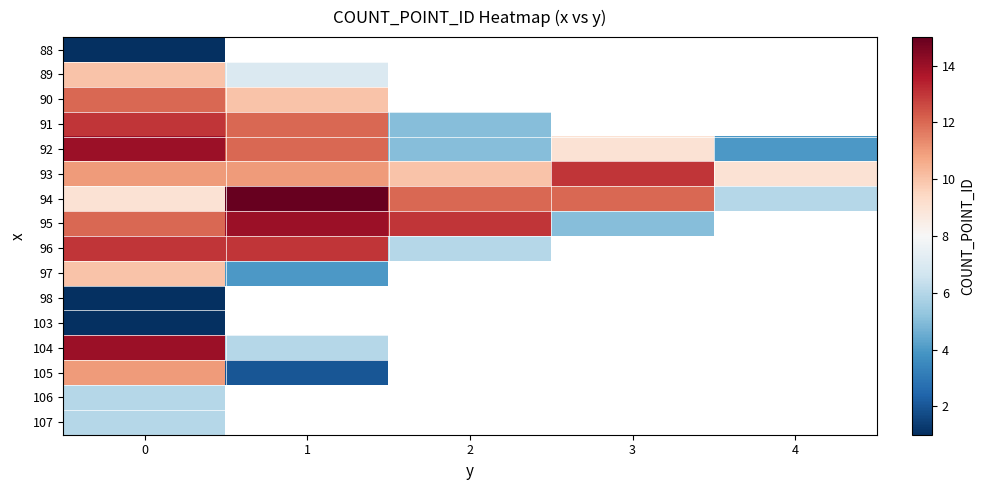

True or false: 93 has a value of 18.5 at 1.

False